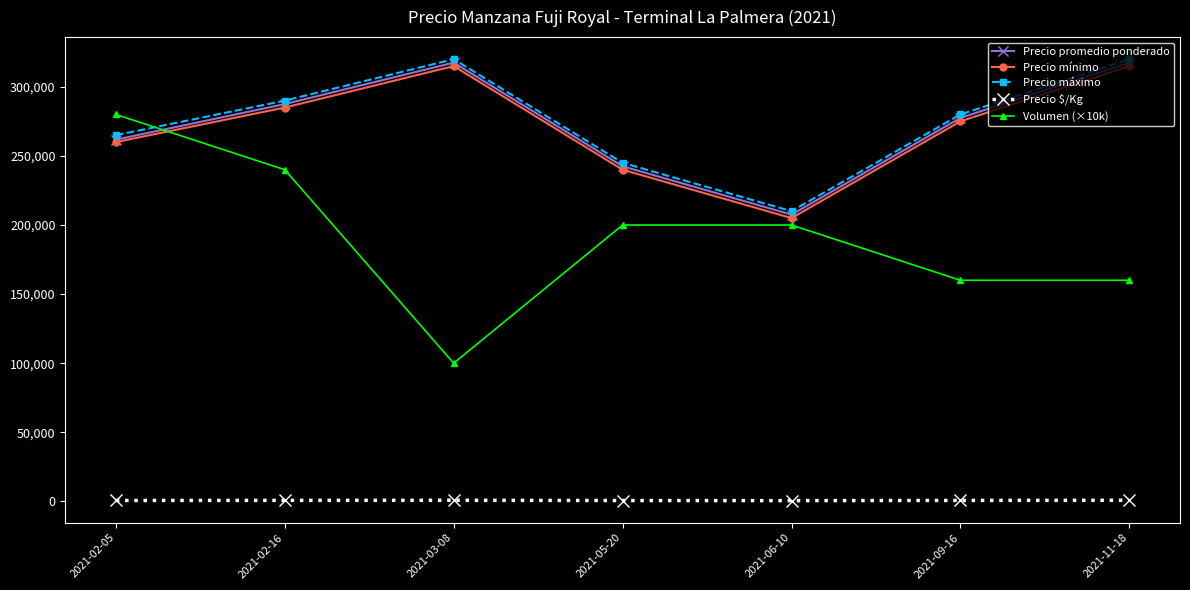

After their last crossing, which series has the higher values: Precio promedio ponderado or Volumen (×10k)?

Precio promedio ponderado